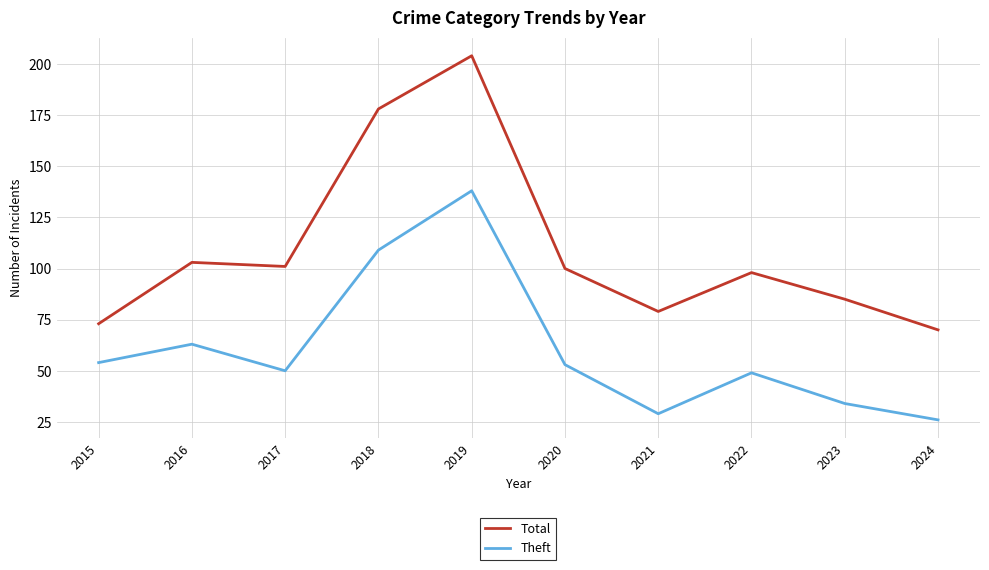

What are all the series names shown in the legend?

Total, Theft